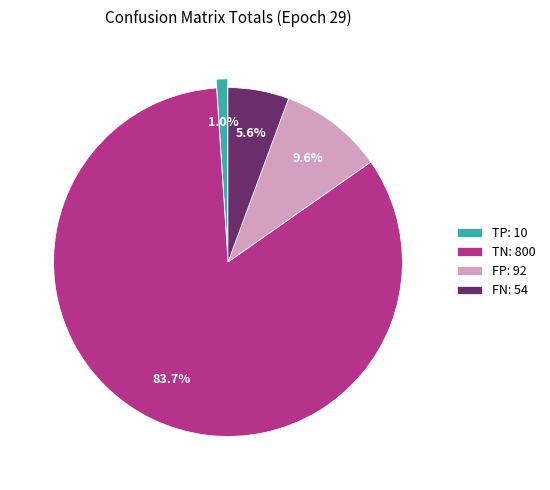

To the nearest percent, what is the combined percentage of FP and FN?

15%